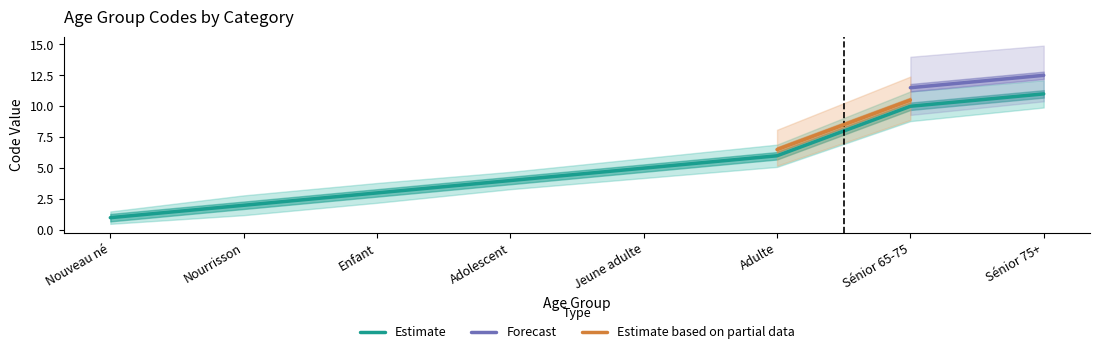

What is the label of the 1st point from the right?

Sénior 75+